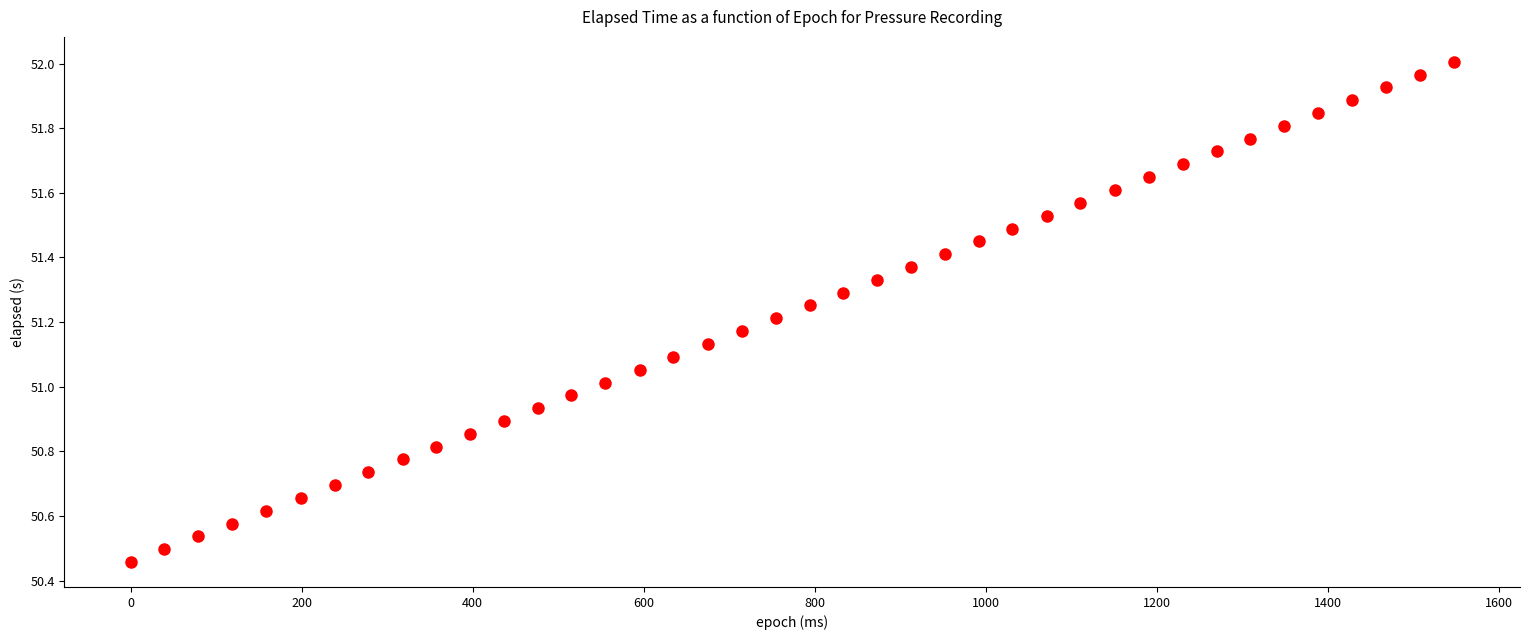

What is the range of X values (max minus min)?

1547.0